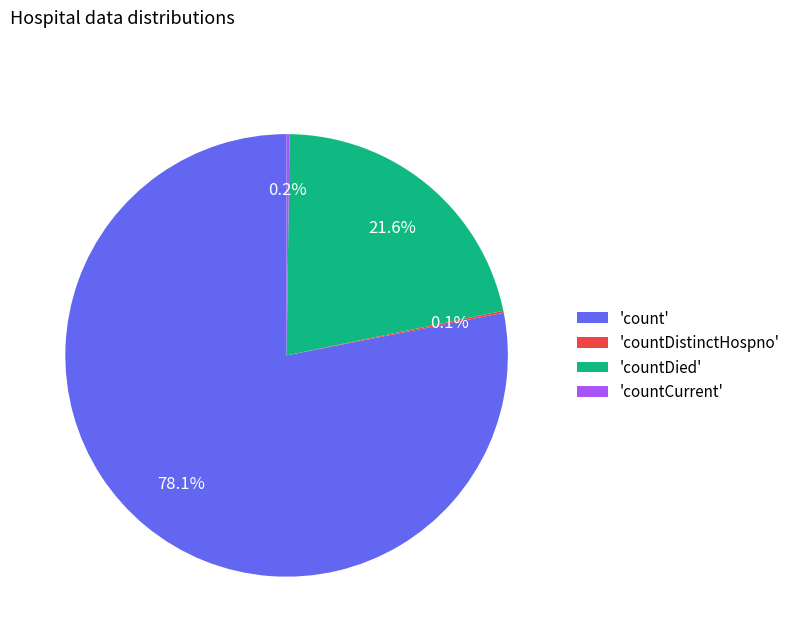

Is there a majority slice in this chart?

Yes